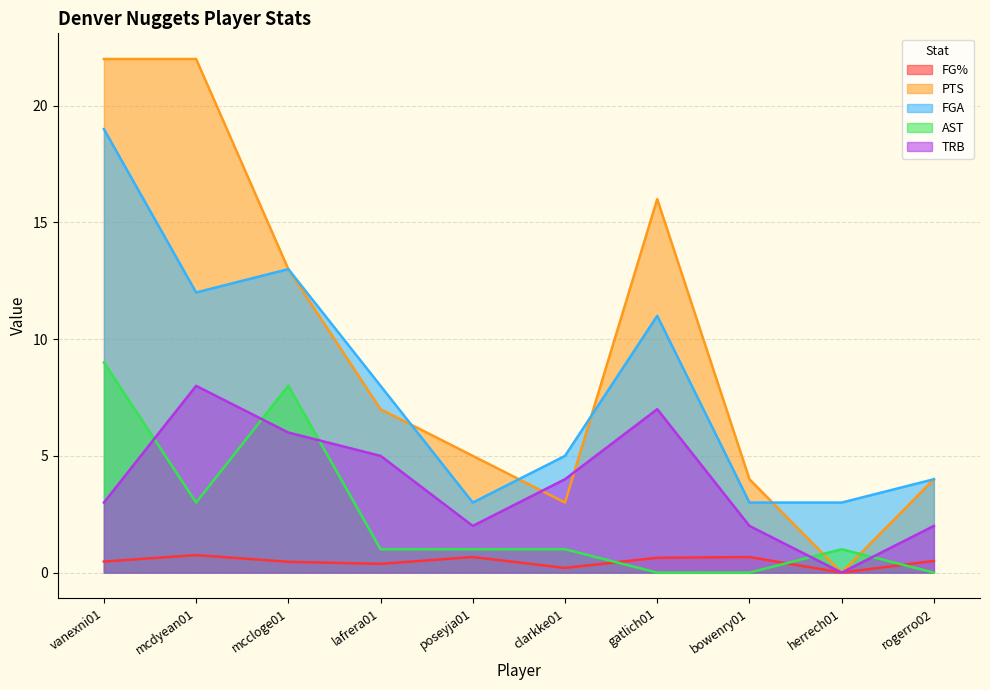

At which label does TRB reach its peak?

mcdyean01